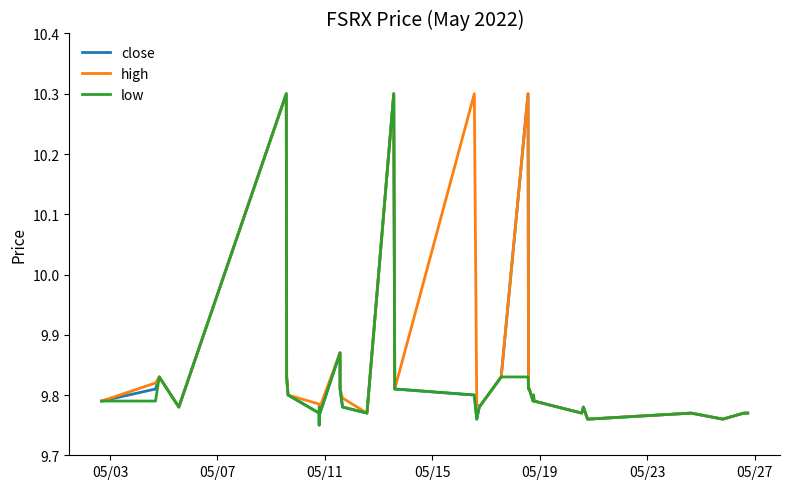

What is the maximum value shown in the chart?

10.3